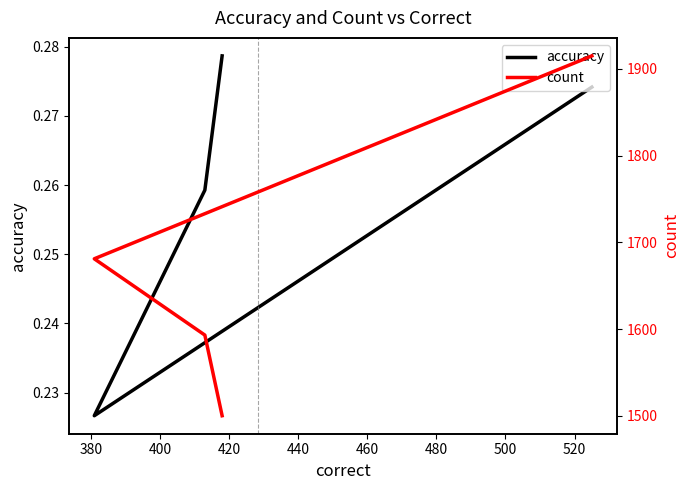

What is the lowest value of the accuracy series?

0.2